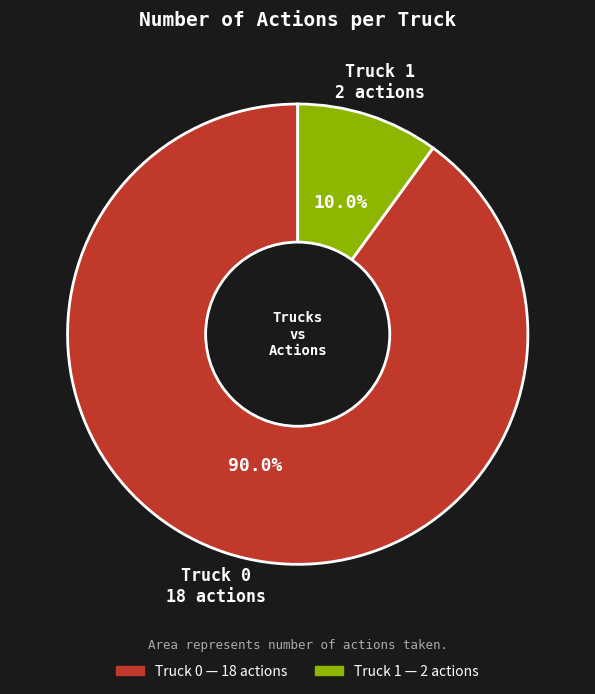

What is the total percentage of Truck 1 and Truck 0?

100.0%